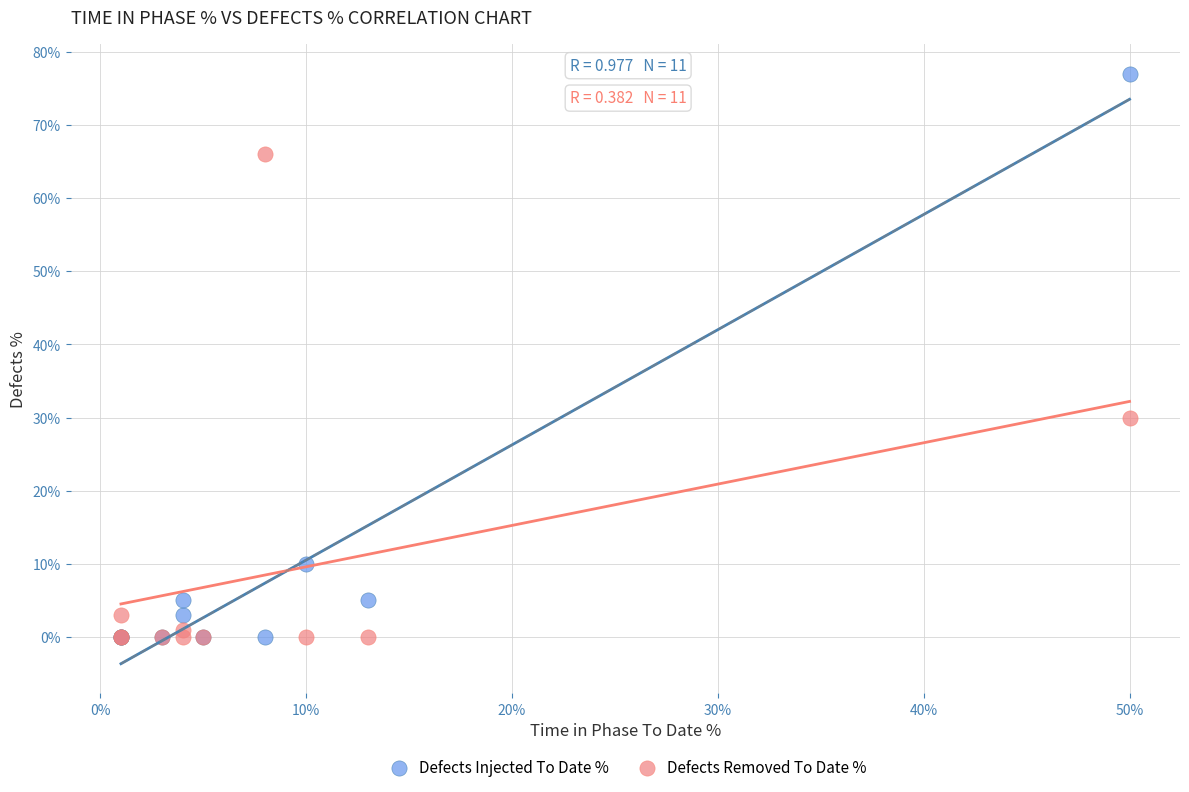

What are all the series names shown in the legend?

Defects Injected To Date %, Defects Removed To Date %